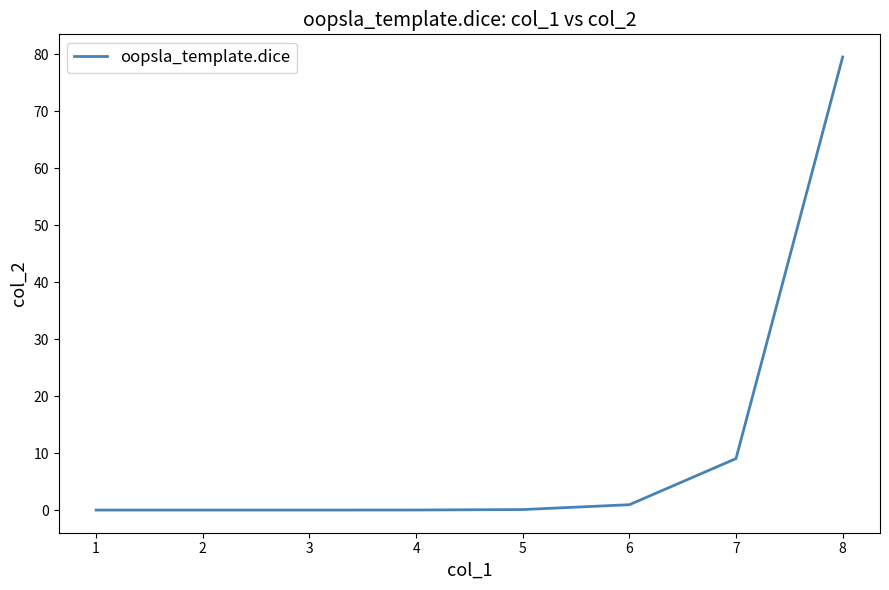

What is the sum of all values?

89.7